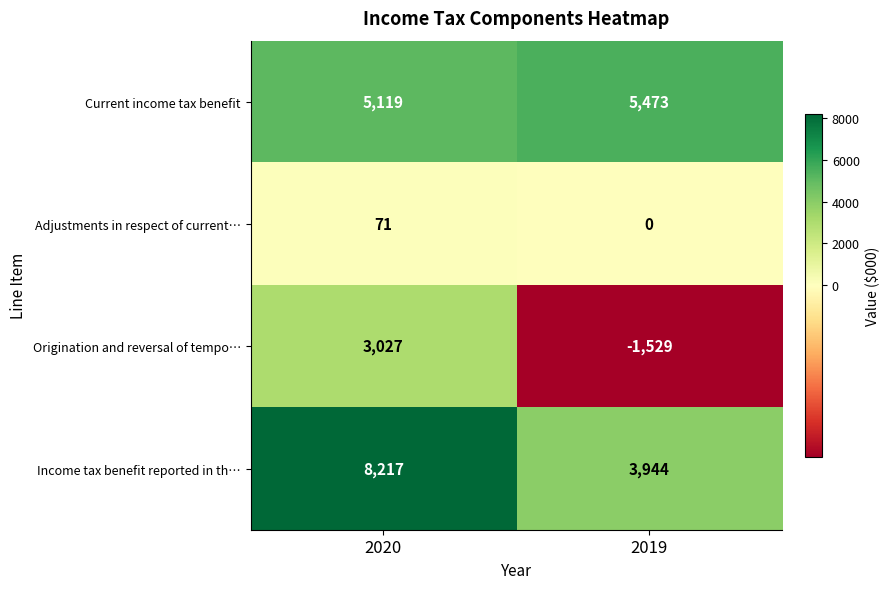

What value does the Current income tax benefit series have at 2019?

5473